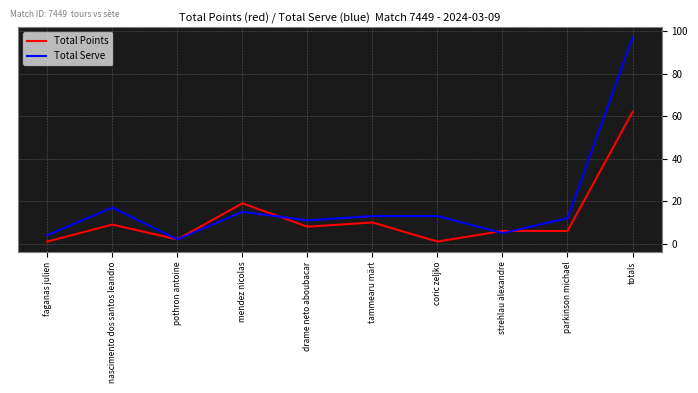

True or false: Total Serve and Total Points cross at least once.

True